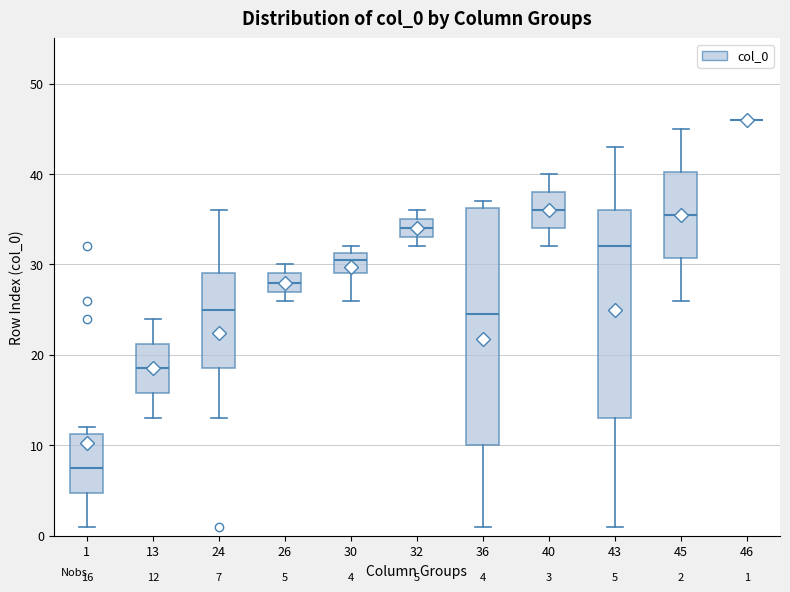

Which box is the tallest, from its lower edge to its upper edge?

36